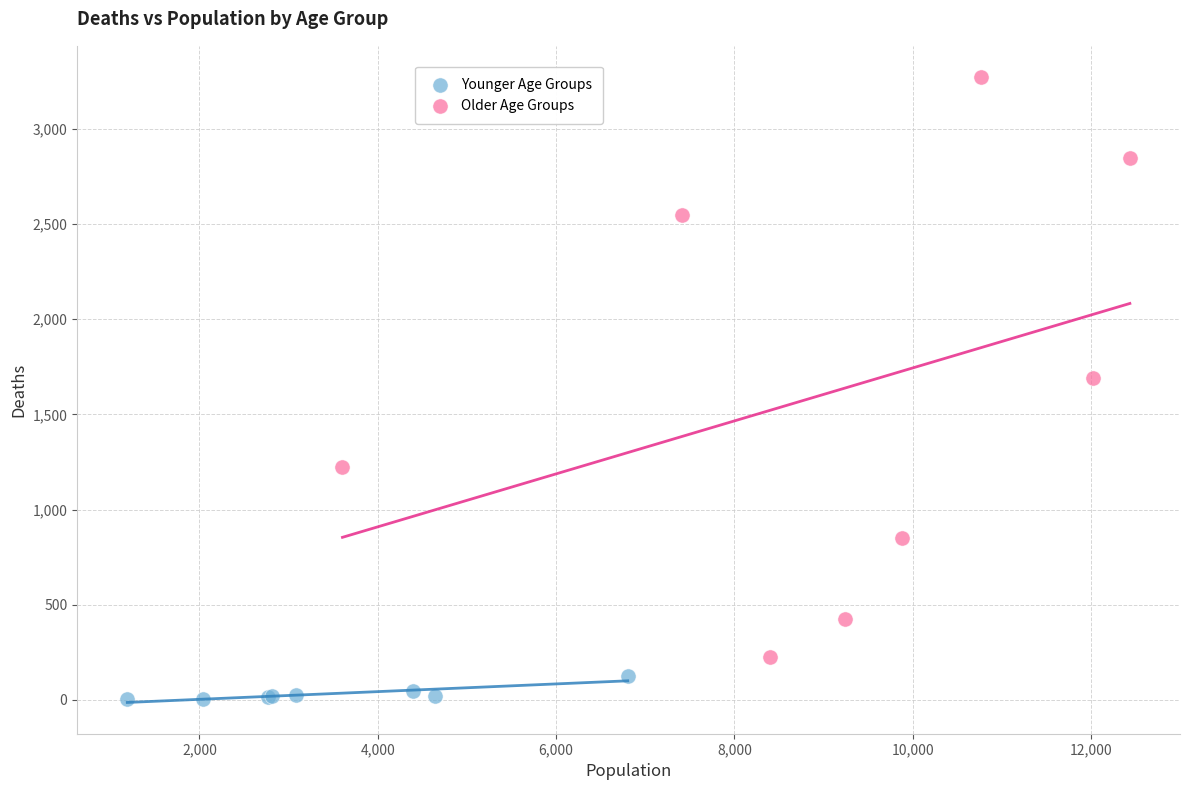

Which series reaches the maximum Y coordinate?

Older Age Groups